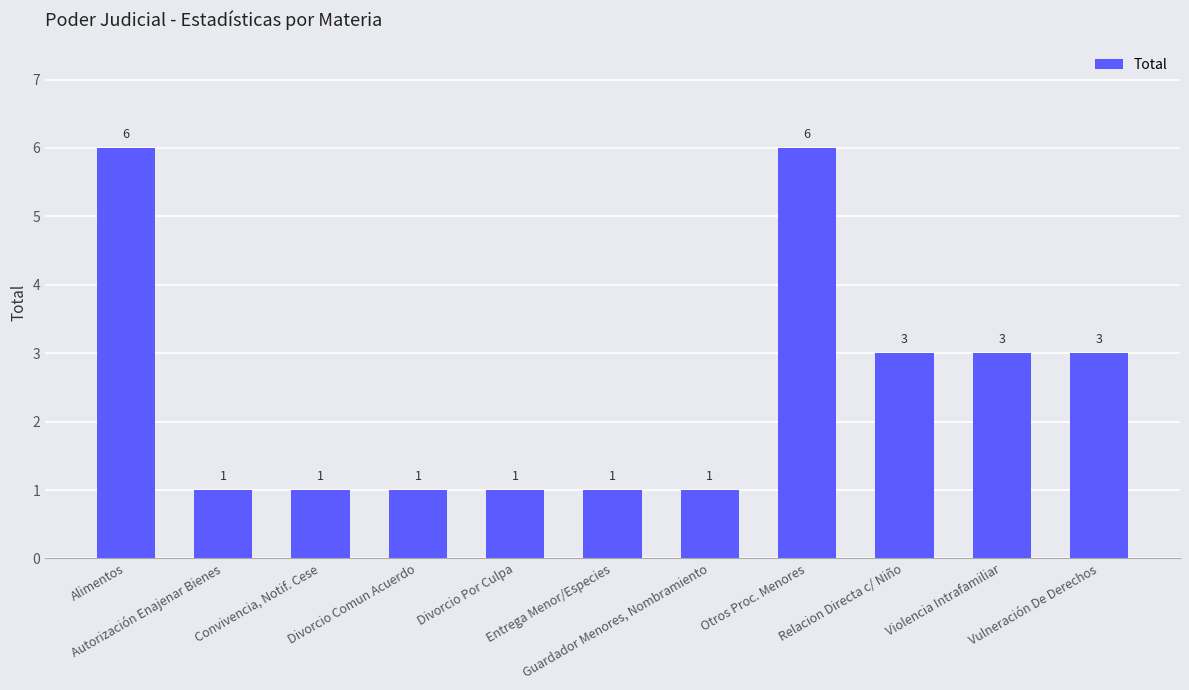

What is the sum of all values?

27